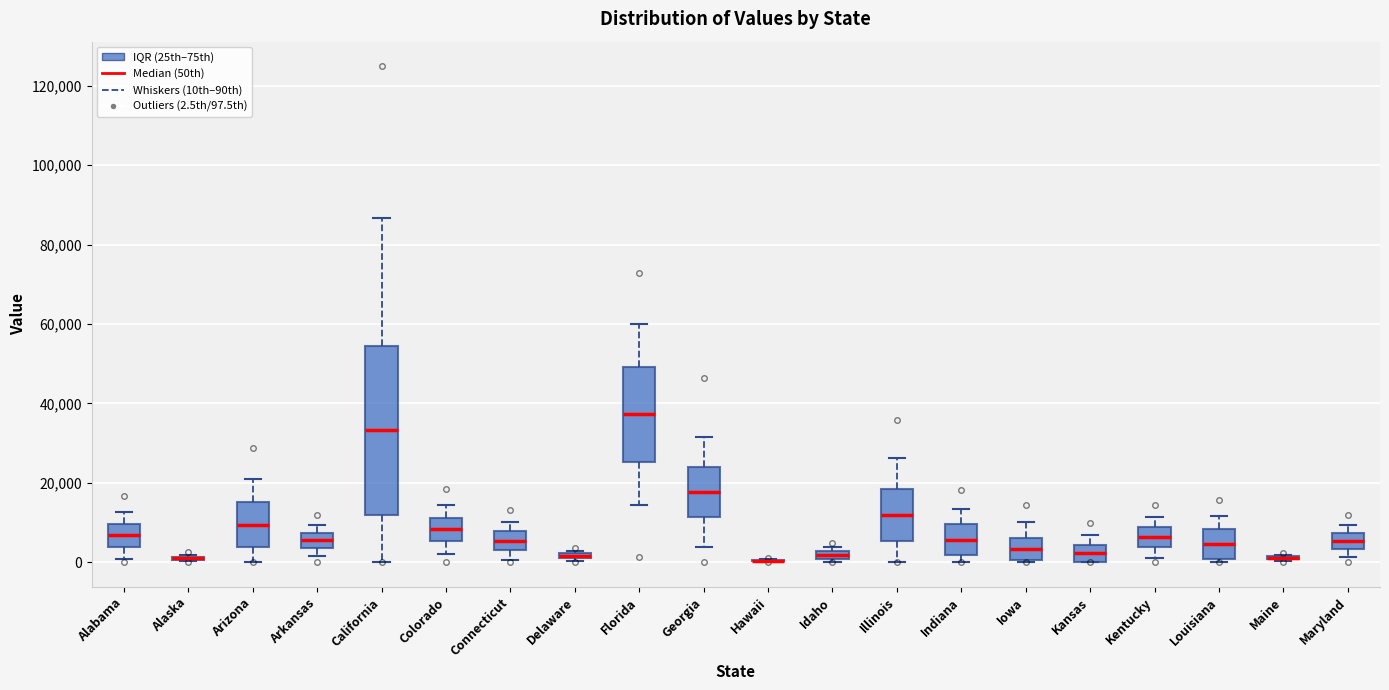

Where does the median line of the box for Kansas sit on the y-axis? The values are not printed on the chart, so give them approximately, as read against the axis.

2000